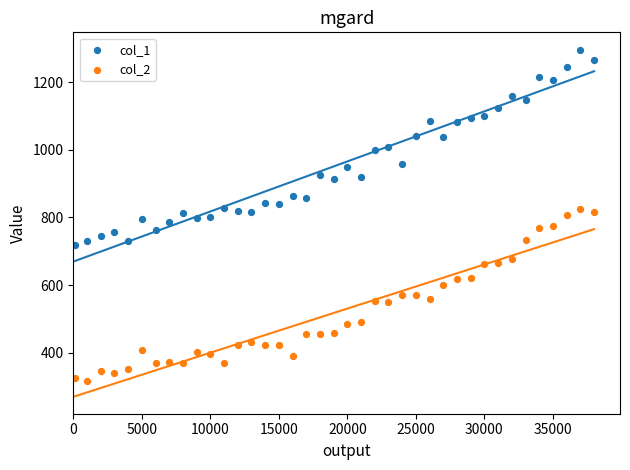

Which series reaches the minimum Y coordinate?

col_2